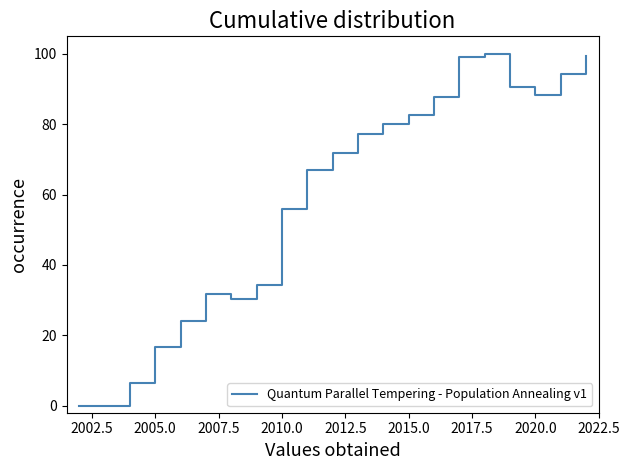

What is the difference between the maximum and minimum values?

100.0